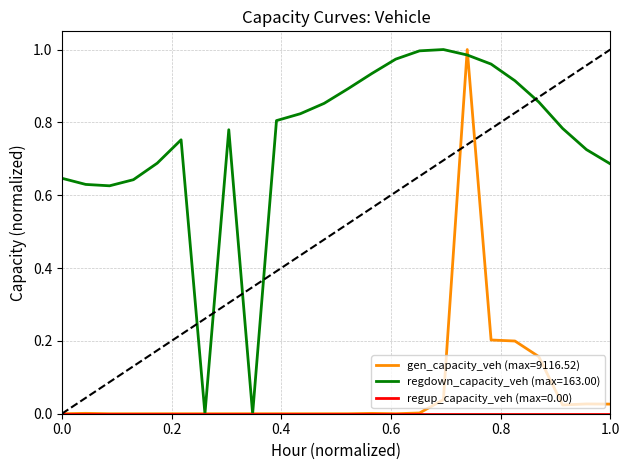

Which series has the largest total across all categories?

regdown_capacity_veh (max=163.00)